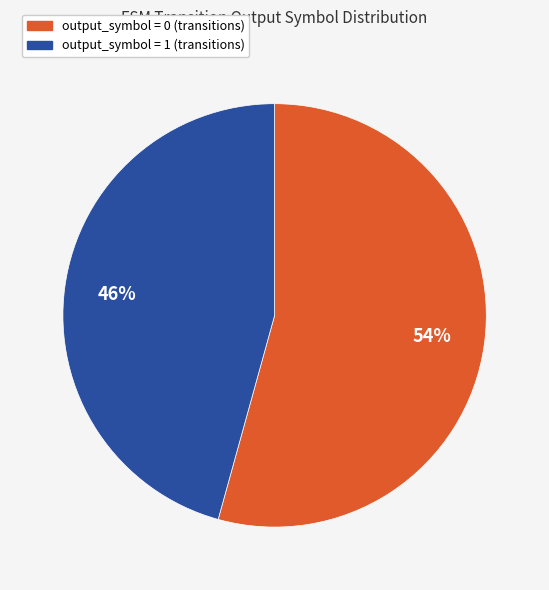

True or false: output_symbol = 1 (transitions) accounts for 46% of the total.

True